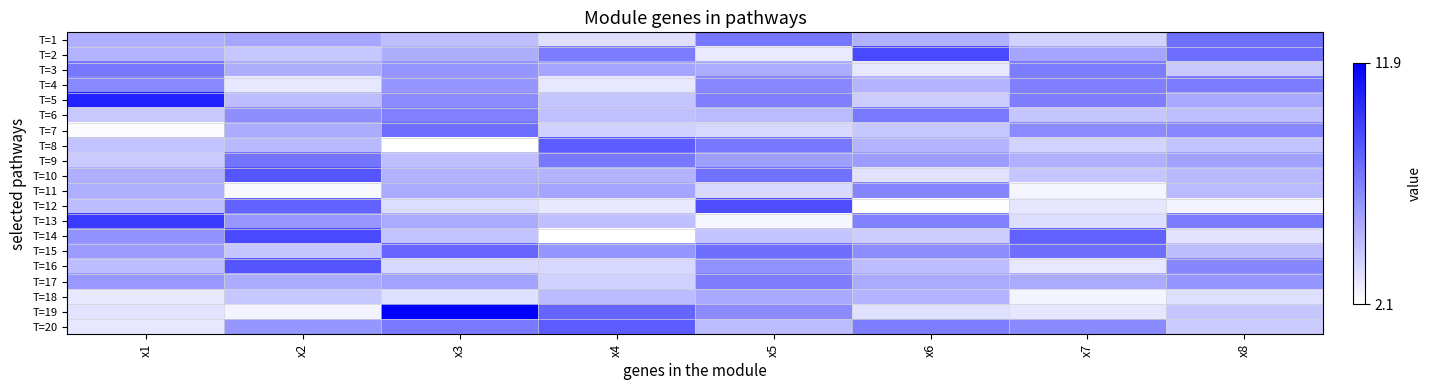

Which series has the largest total across all categories?

T=15